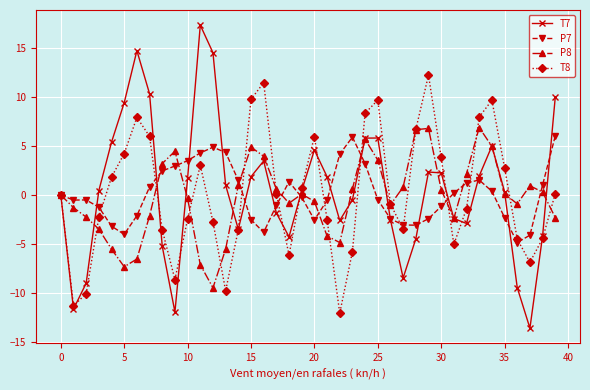

What is the value of the T7 point at the 40th from the left?

10.0